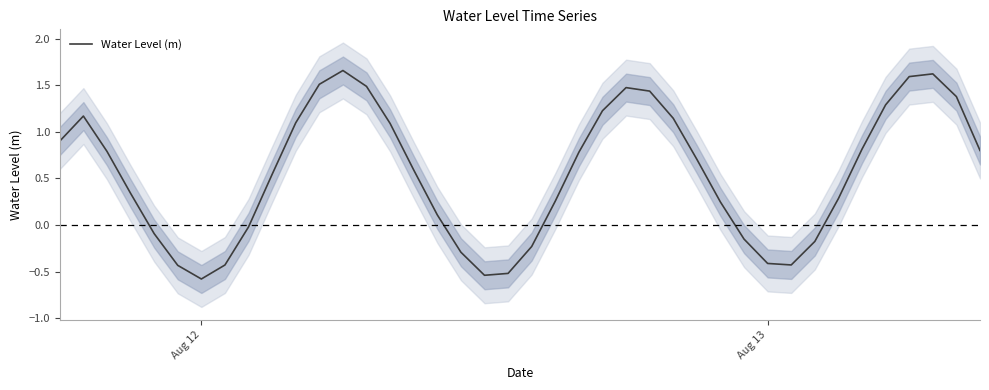

What is the difference between the maximum and minimum values?

2.2